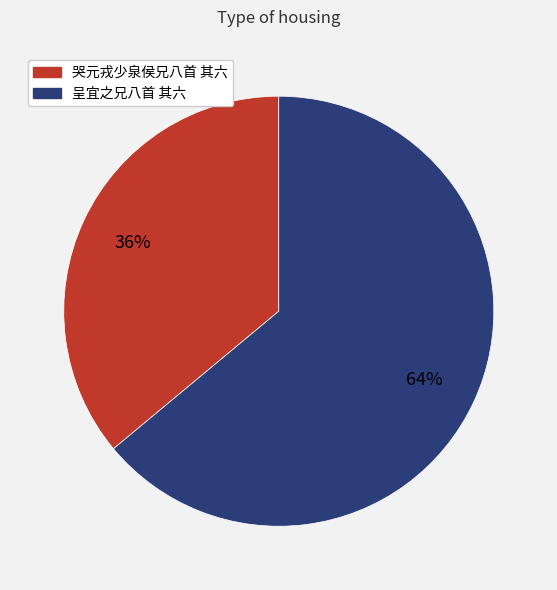

To the nearest percent, what is the difference between the 呈宜之兄八首 其六 and 哭元戎少泉侯兄八首 其六 slice percentages?

28%